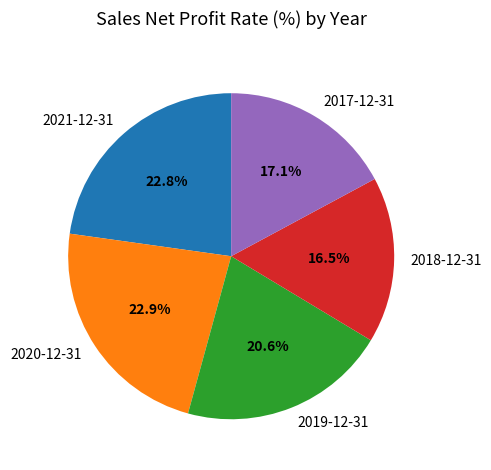

Does 2019-12-31 represent more than half of the total?

No